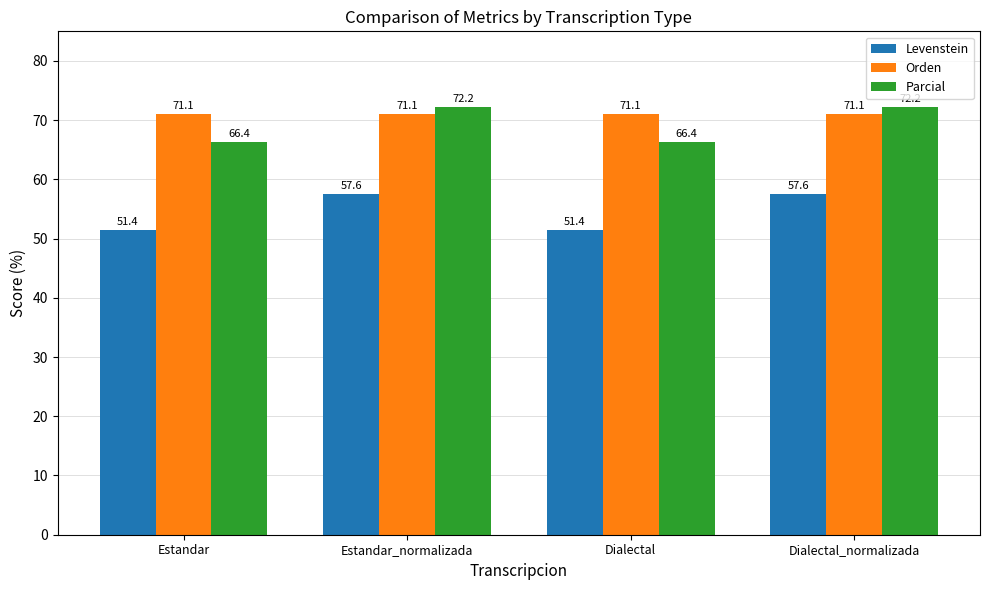

At how many categories does at least one series exceed 69?

4